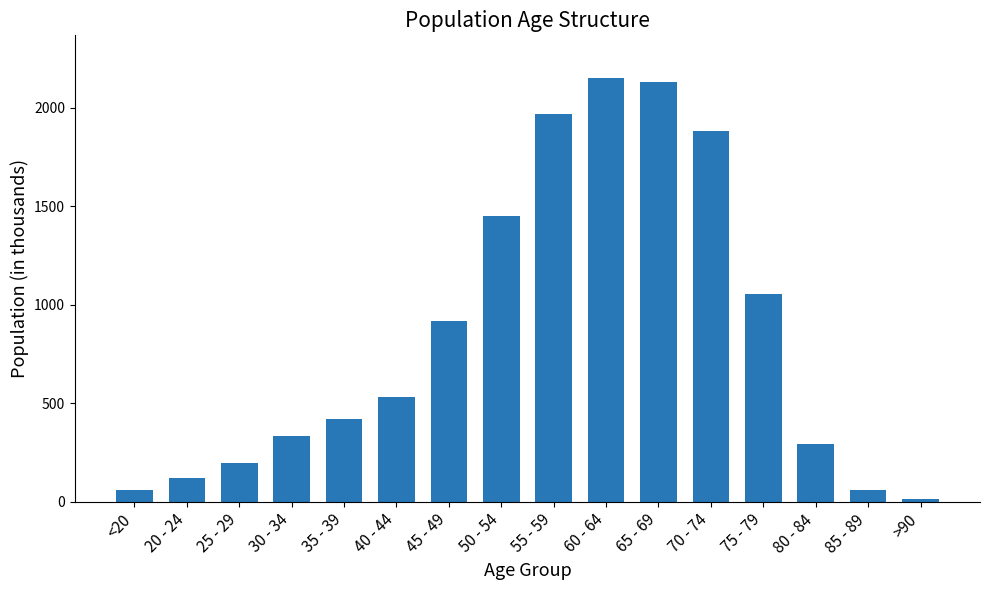

Reading left to right, list all the values displayed in this chart.

<20=62	20 - 24=121	25 - 29=196	30 - 34=333	35 - 39=420	40 - 44=530	45 - 49=915	50 - 54=1450	55 - 59=1965	60 - 64=2151	65 - 69=2130	70 - 74=1882	75 - 79=1053	80 - 84=296	85 - 89=62	>90=15